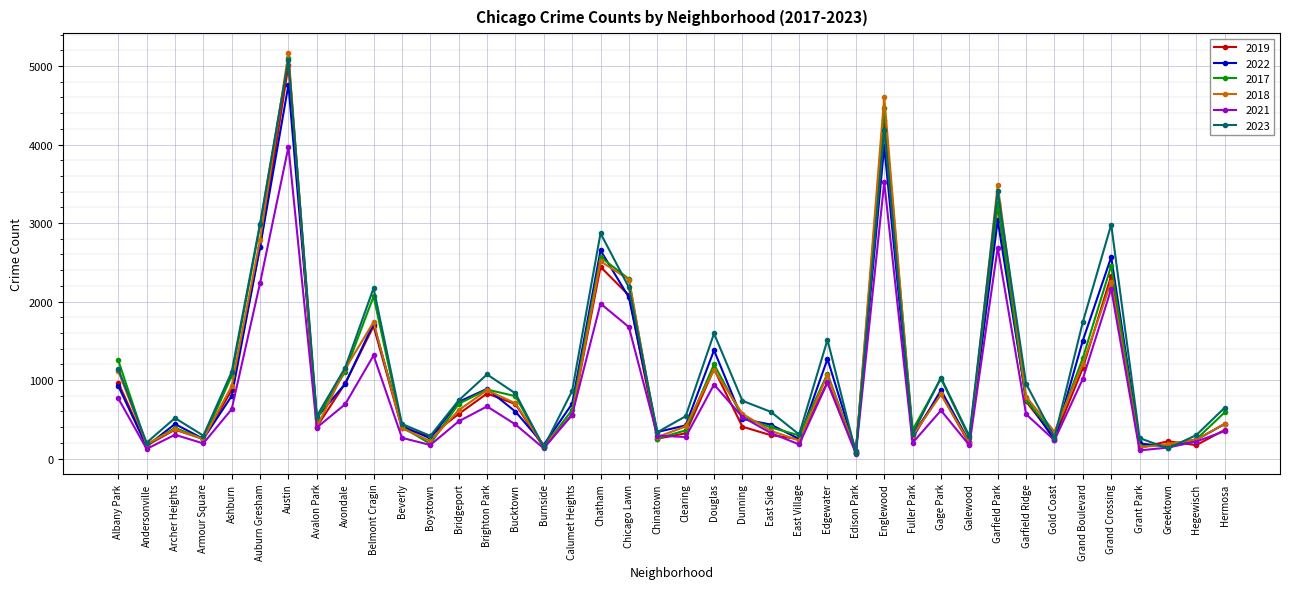

Is the value of 2023 at Burnside greater than the value of 2019 at Gold Coast?

No